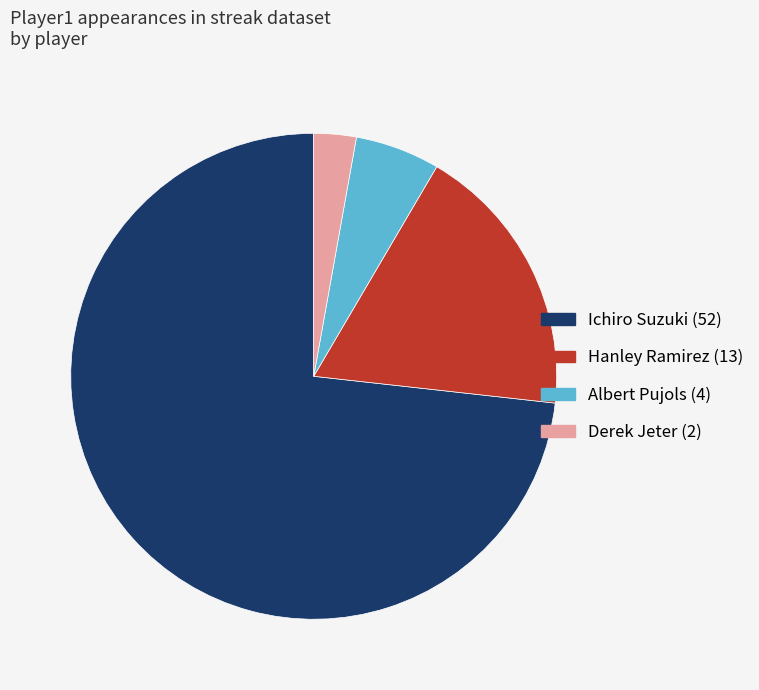

Between Derek Jeter and Hanley Ramirez, which is larger?

Hanley Ramirez